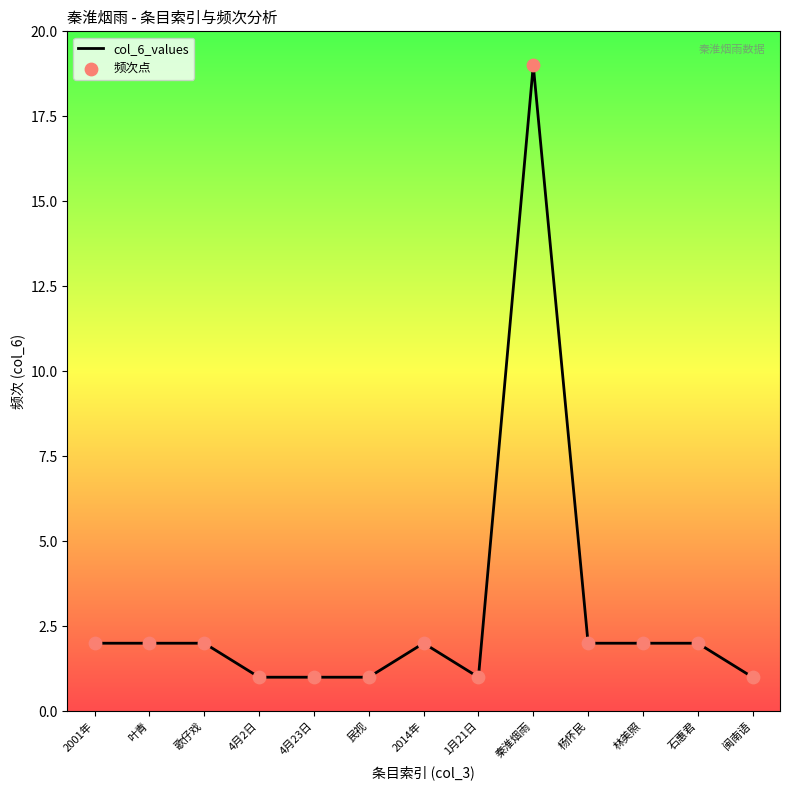

What position from the left is 闽南语?

13